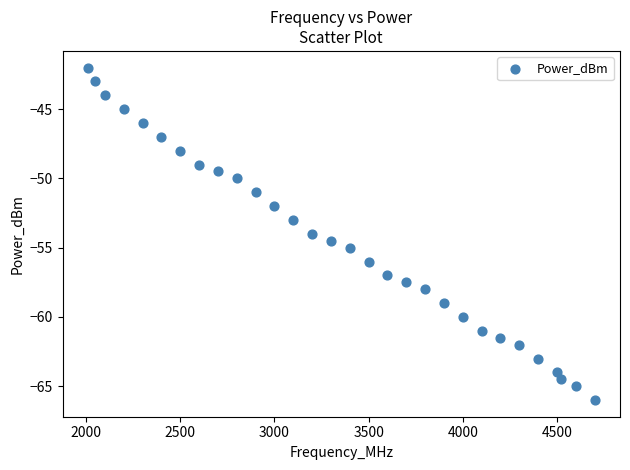

What is the range of X values (max minus min)?

2690.0